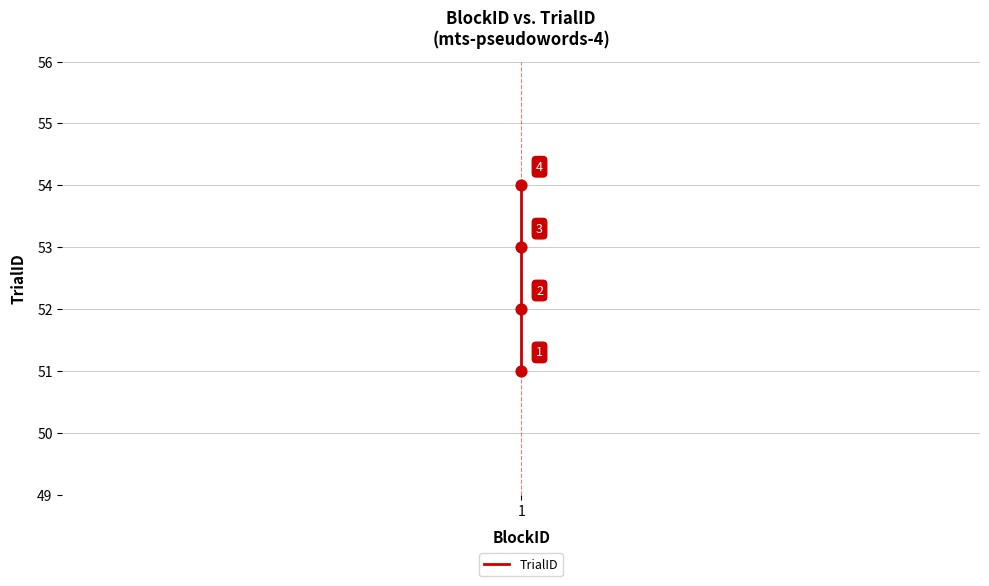

Approximately how many times larger is the value at 2 compared to 3?

1.0